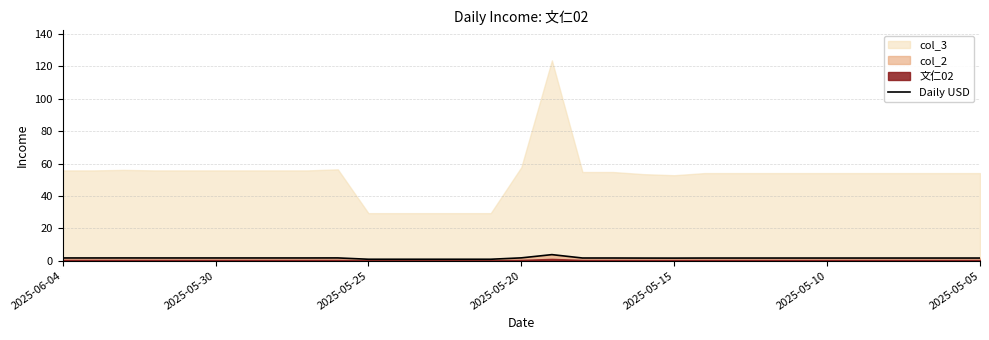

The chart shows a value of 0.5 at 11. True or false?

False